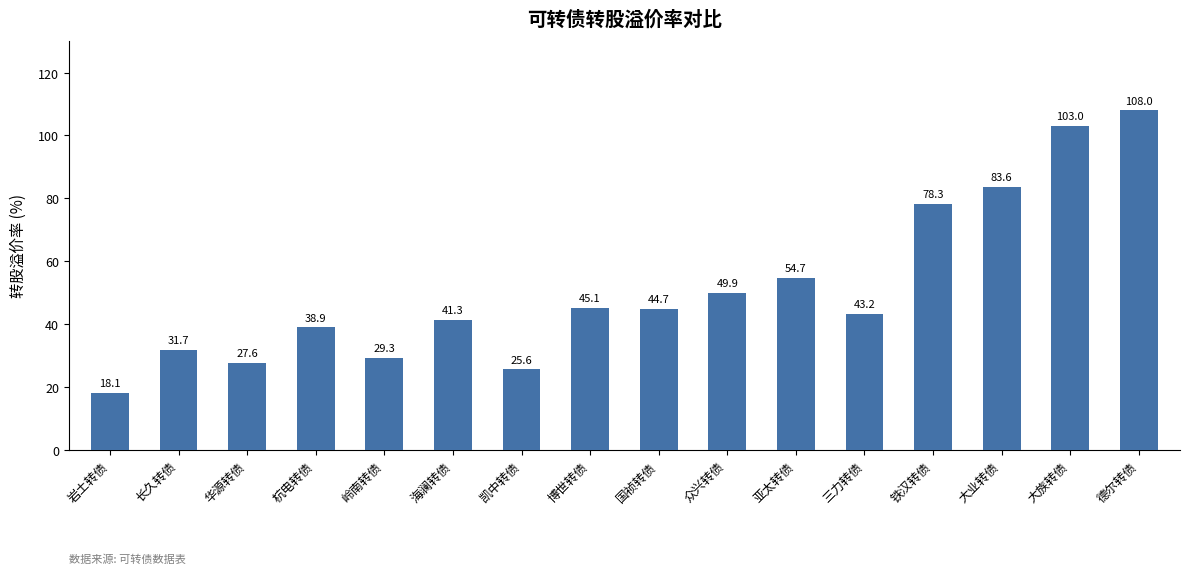

Which label corresponds to the largest value in the chart?

德尔转债